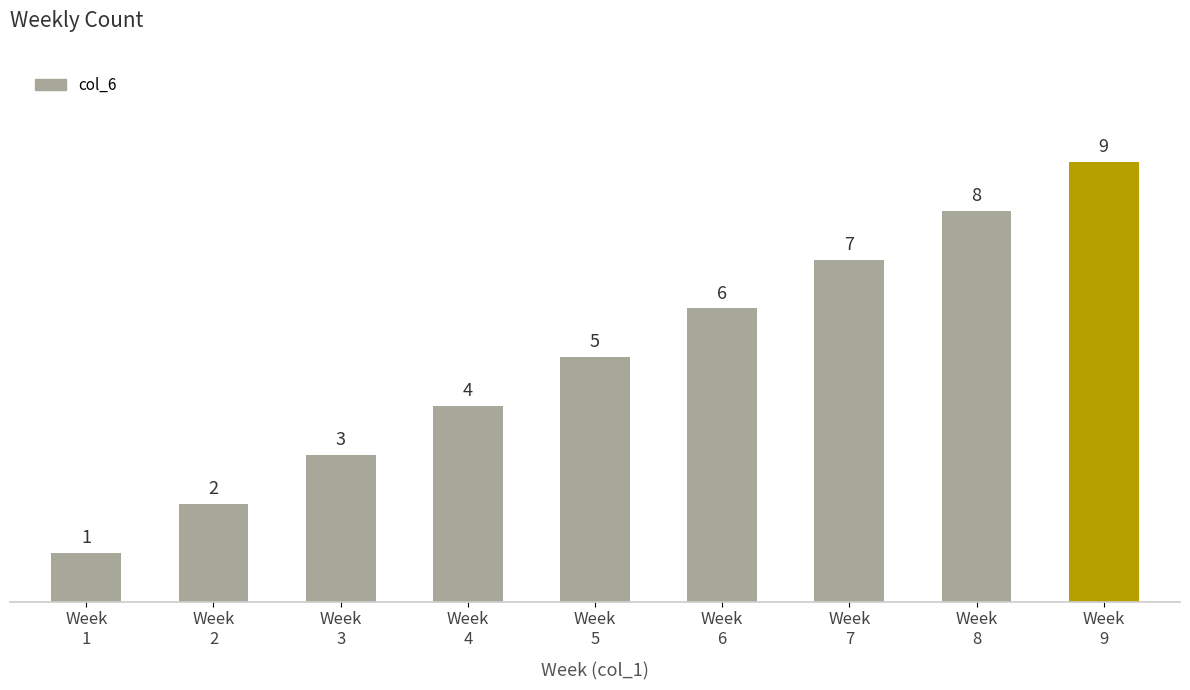

How many bars are there in total?

9